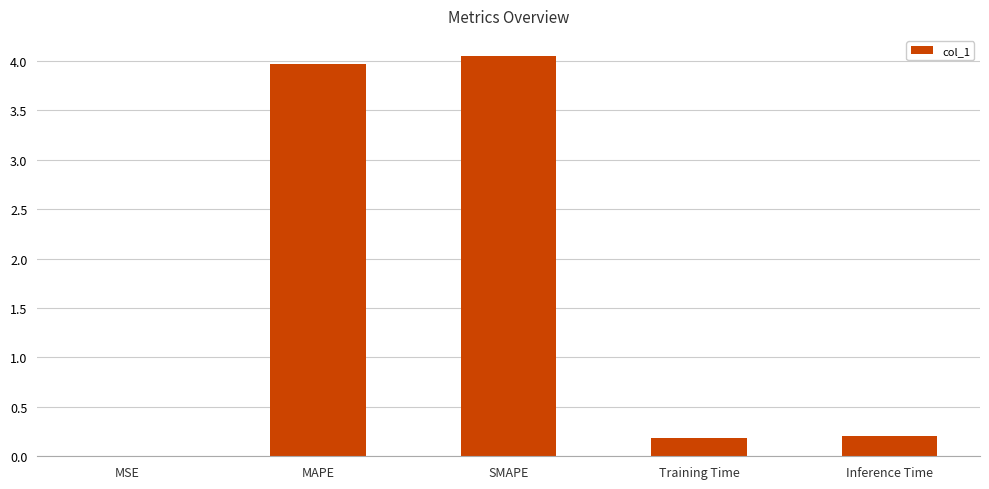

The value at SMAPE is 5.9. True or false?

False